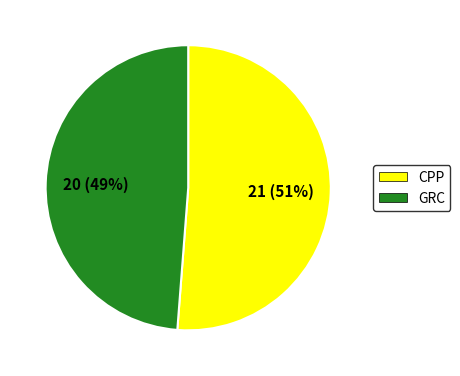

What is the ratio of the value at CPP to the value at GRC?

1.0